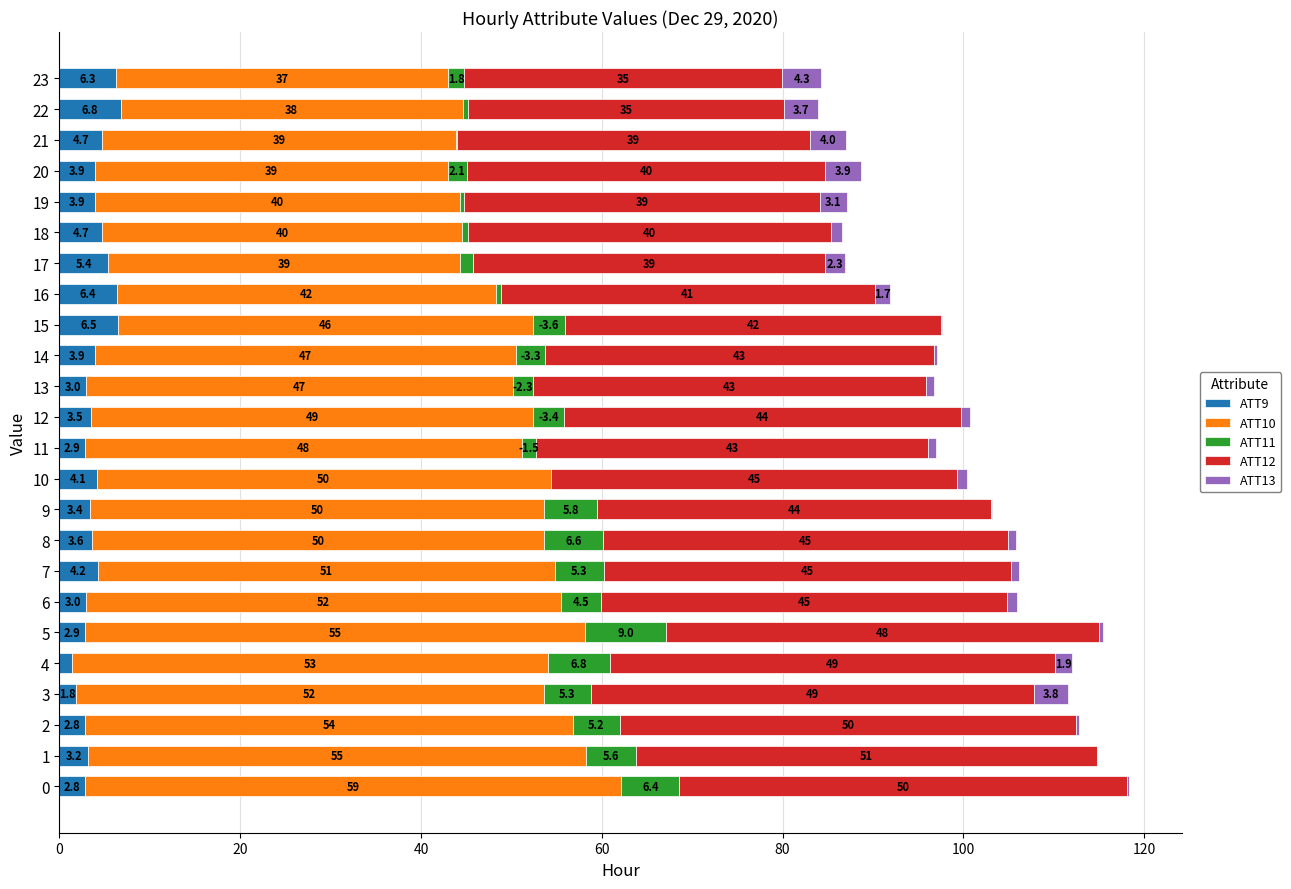

What is the total value across all series at 17?

87.0